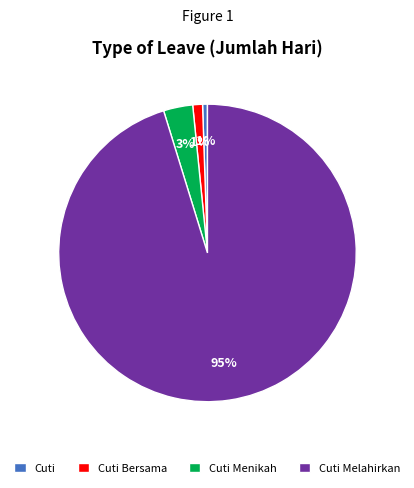

What percentage is the Cuti Menikah slice, to the nearest percent?

3%